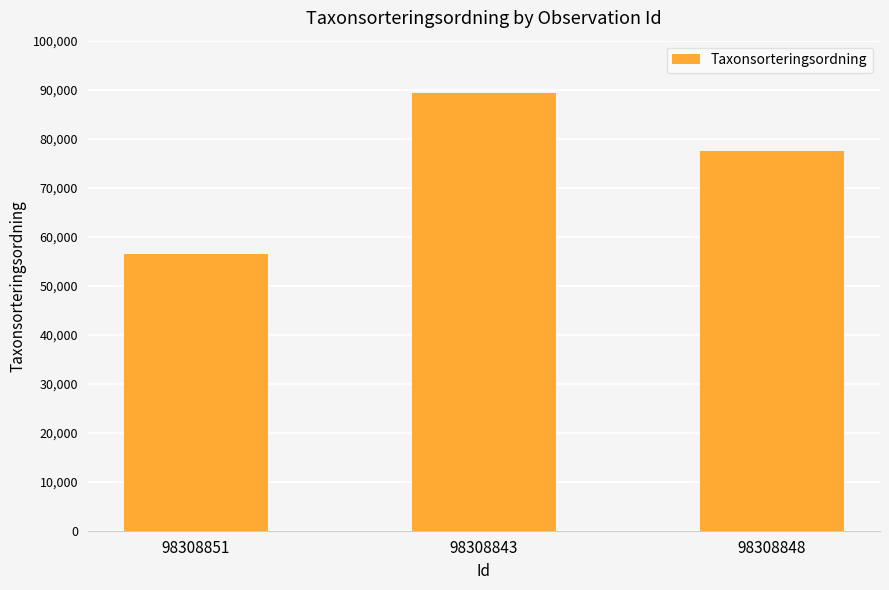

What is the smallest value displayed?

56395